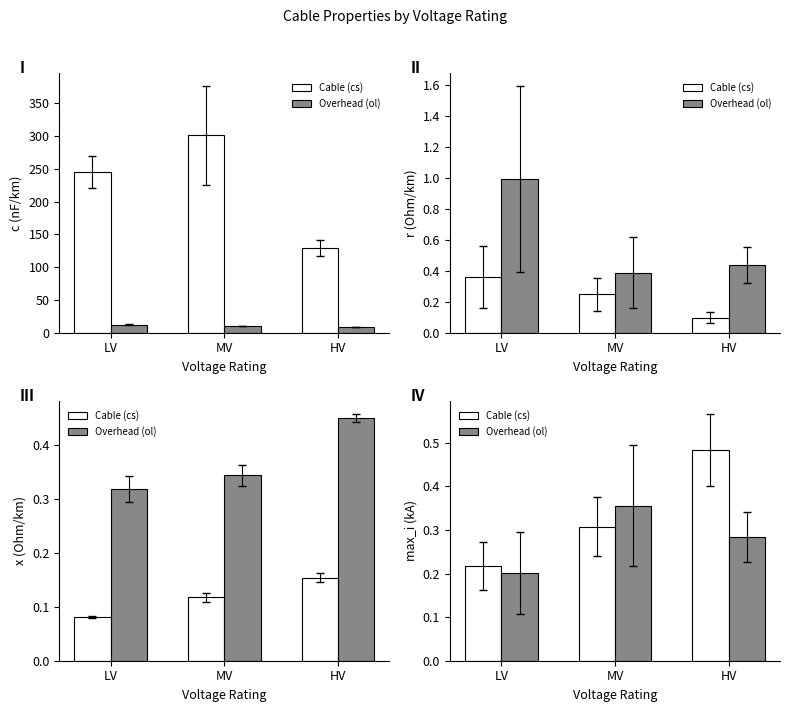

Which series has the largest range (max minus min)?

Cable (cs)